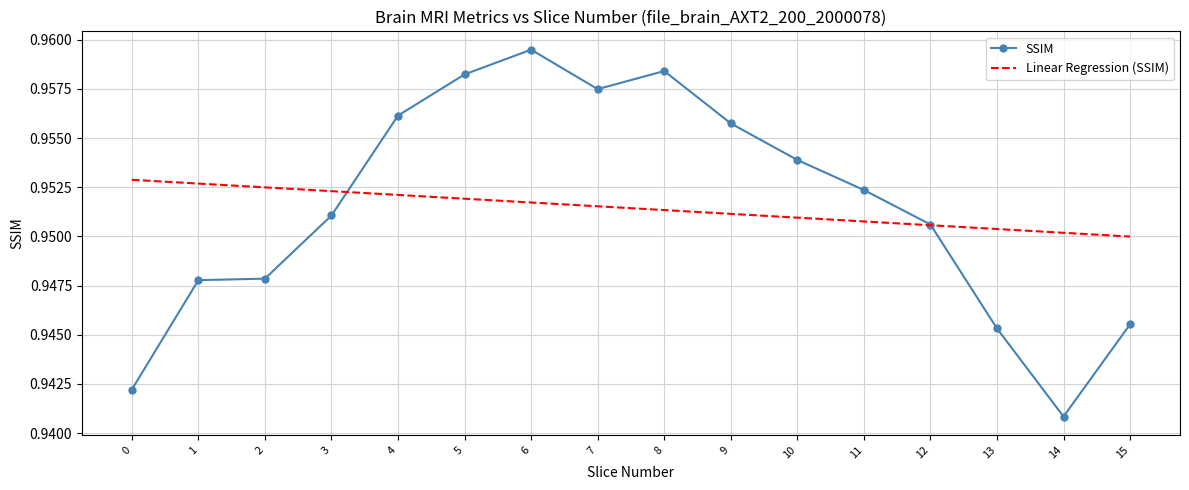

True or false: Linear Regression (SSIM) and SSIM cross at least once.

True